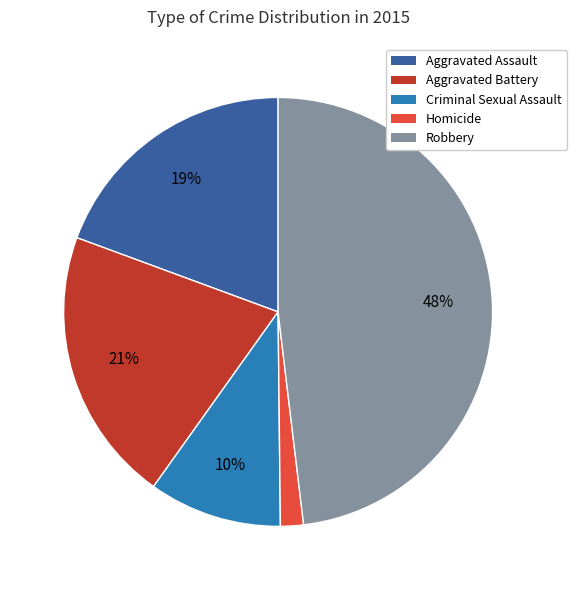

How many slices are in this pie chart?

5